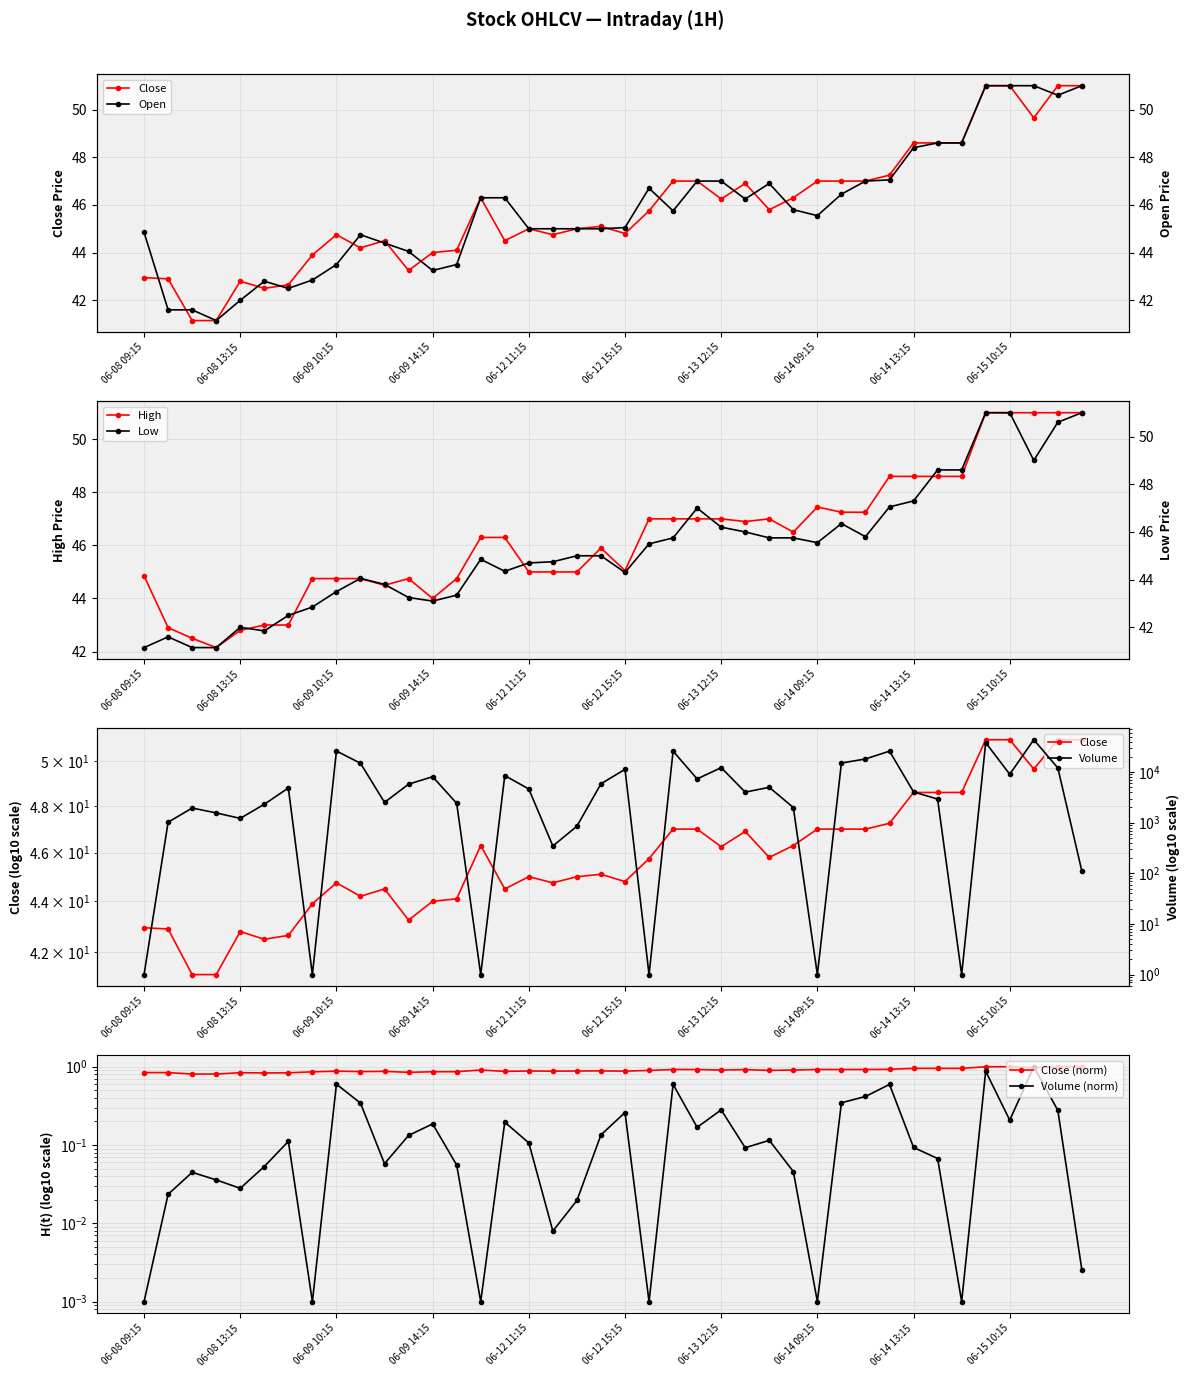

Read the Open value at 29.

46.5